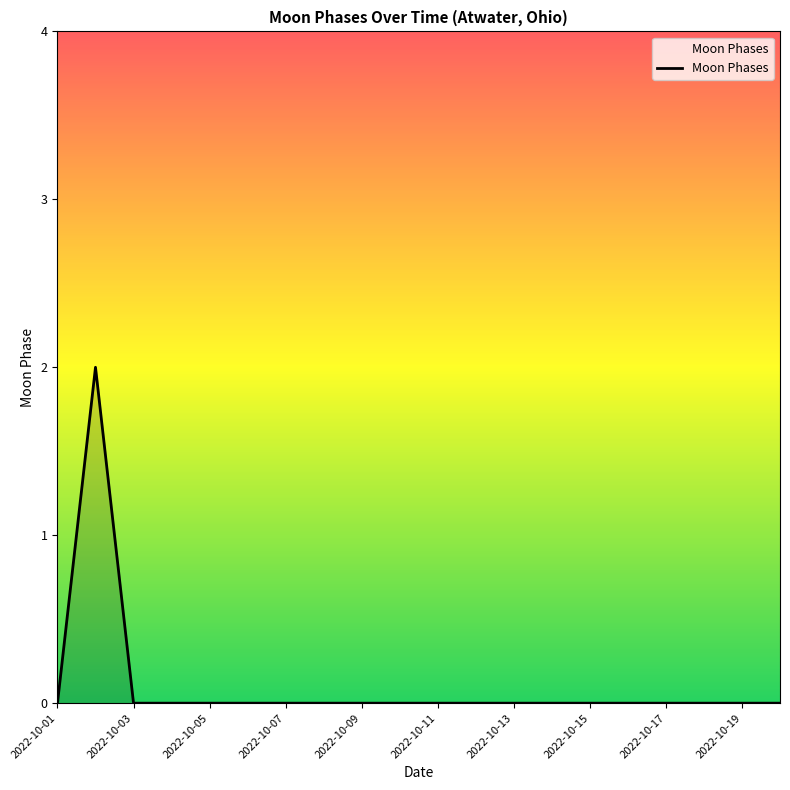

Is this an area chart (filled region under the line)?

Yes